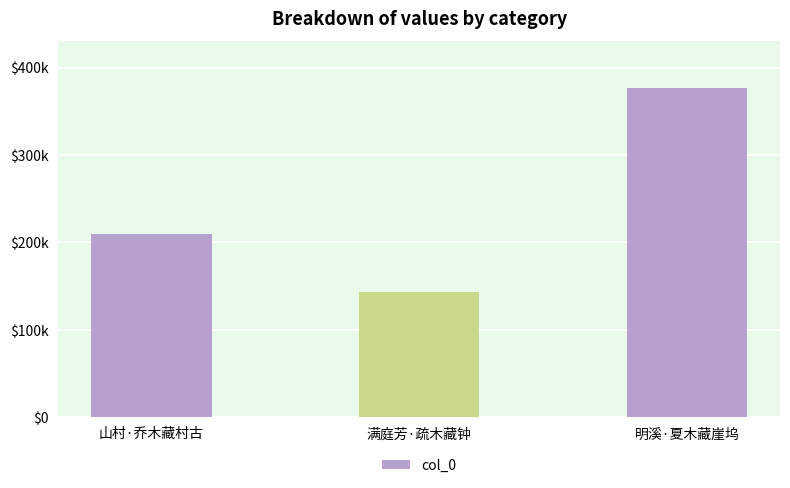

Reading left to right, what are all the values shown in this chart?

山村·乔木藏村古=209605	满庭芳·疏木藏钟=143264	明溪·夏木藏崖坞=376830